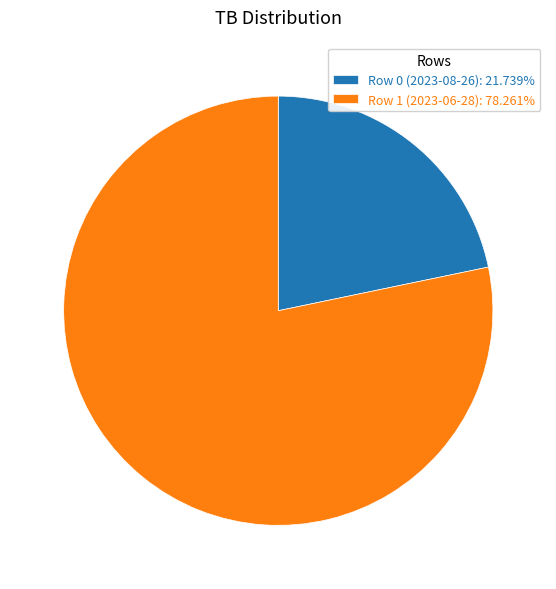

What is the smallest slice in the pie chart?

Row 0 (2023-08-26)